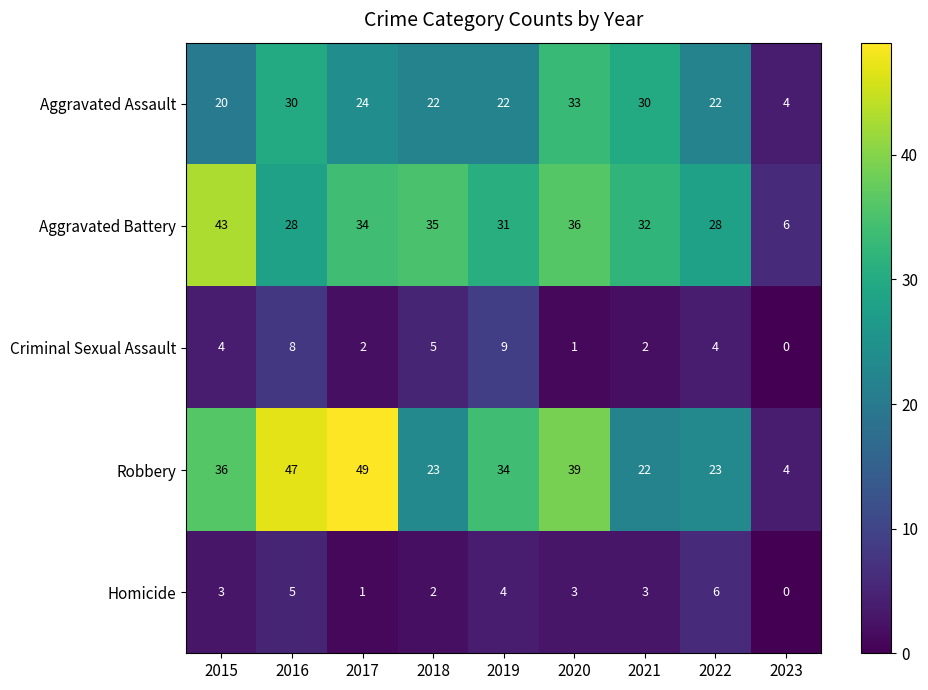

What is the difference between the second highest and second lowest values in the Robbery series?

25